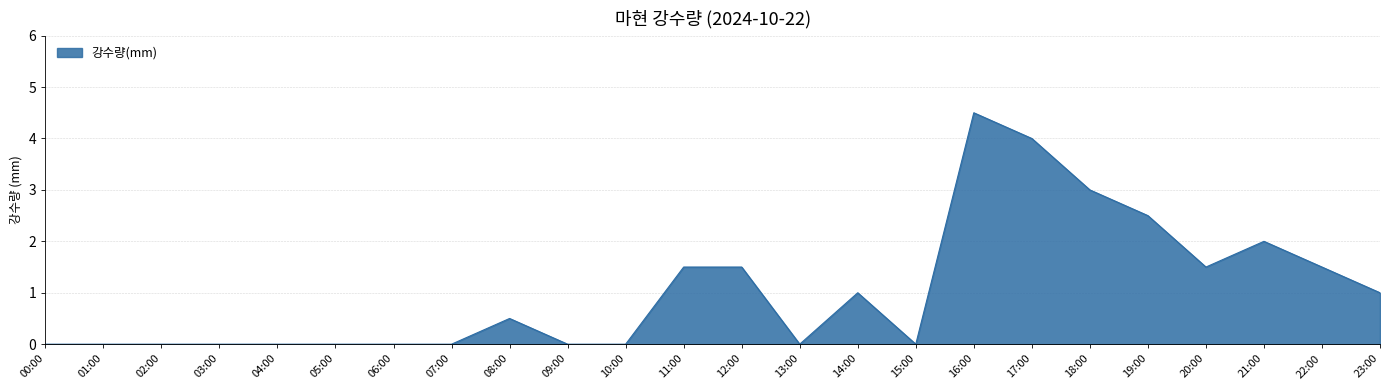

The chart shows a value of 0.9 at 21:00. True or false?

False